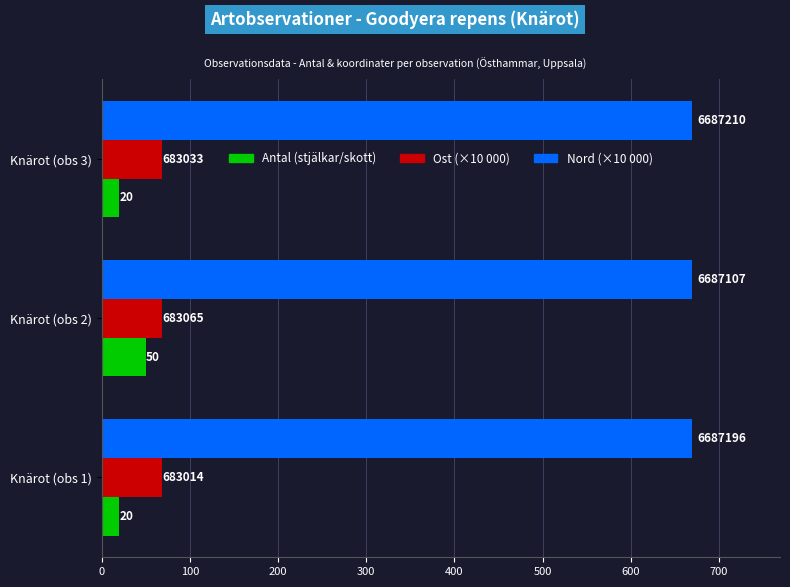

What are all the series names shown in the legend?

Antal (stjälkar/skott), Ost (×10 000), Nord (×10 000)